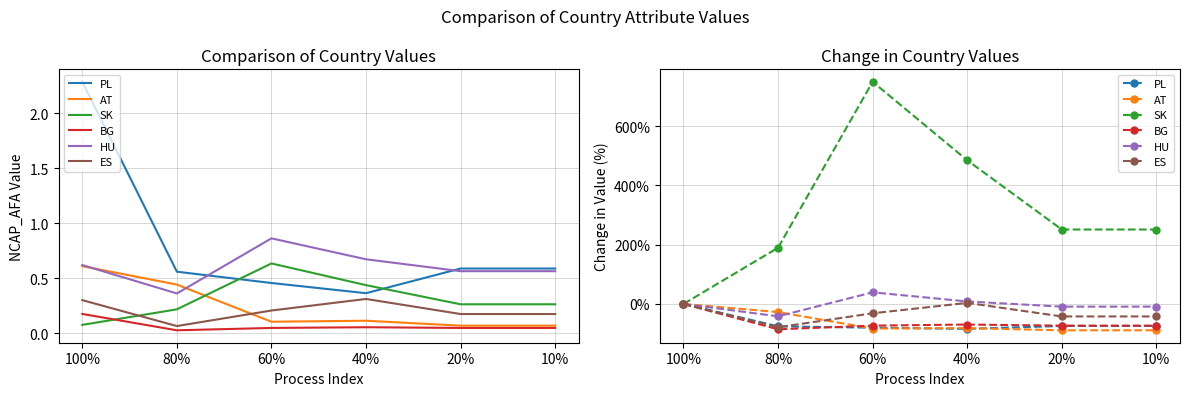

What is the total value across all series at 40%?

261.8